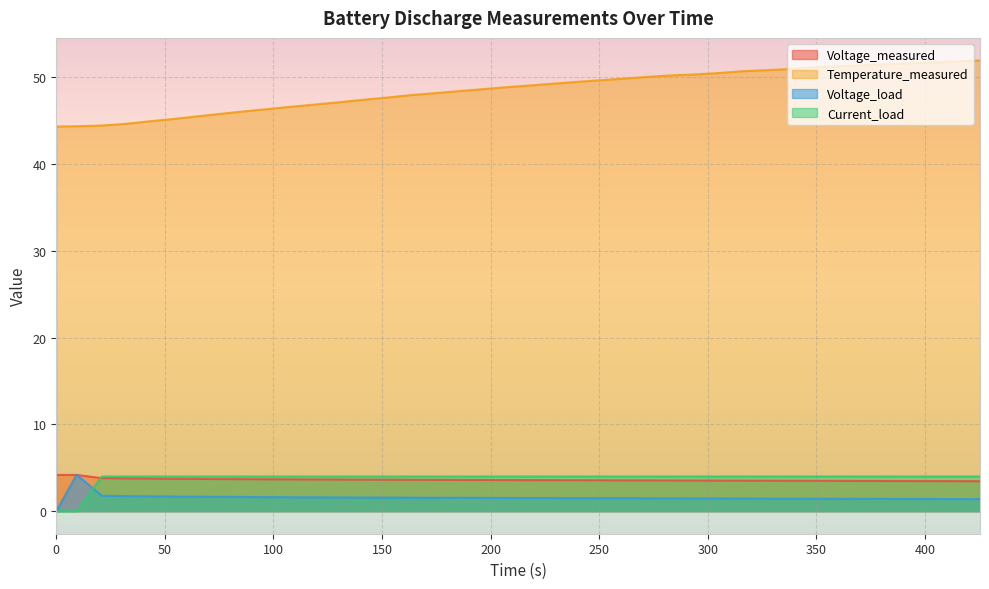

True or false: Temperature_measured and Current_load intersect in this chart.

False